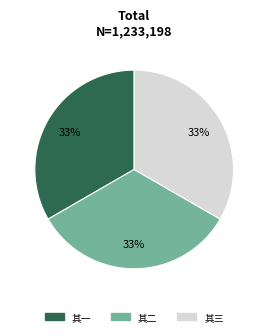

Is it true that 其一 is 33% of the pie?

True